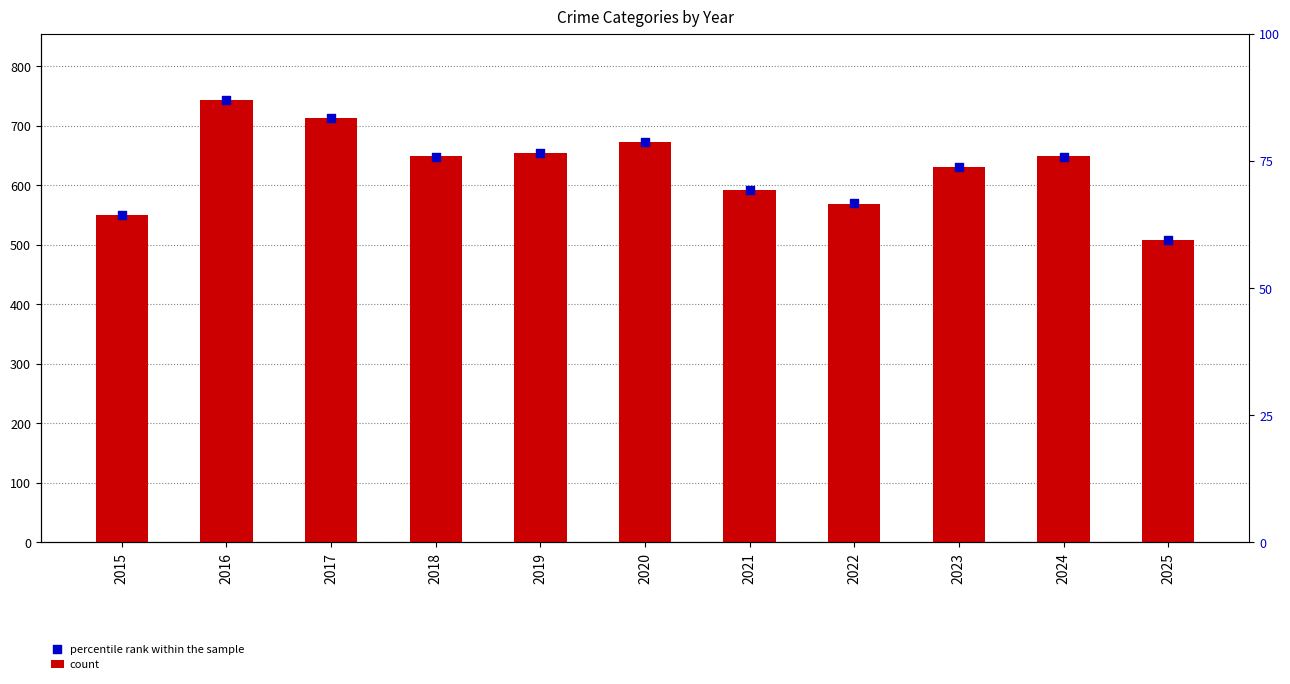

What are all the series names shown in the legend?

count, percentile rank within the sample